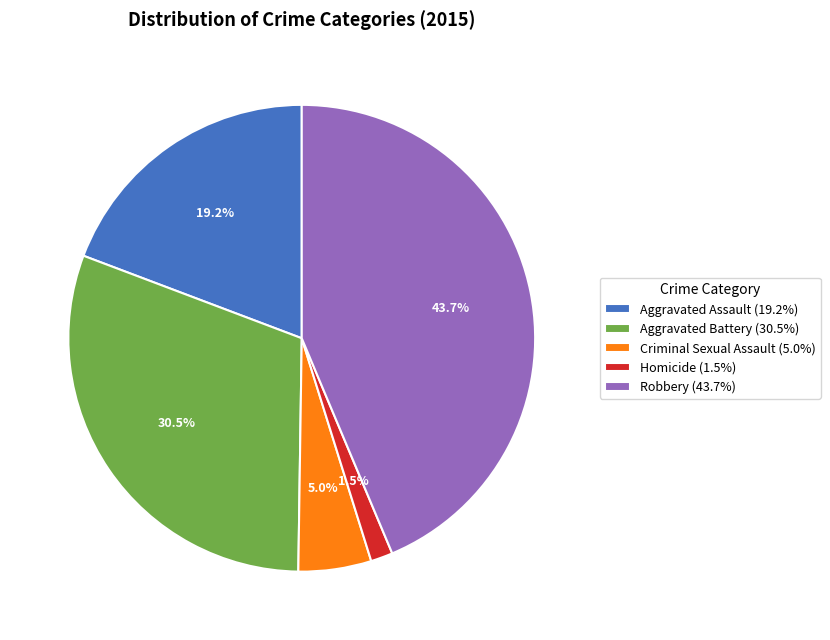

Does Aggravated Assault account for over 50% of the chart?

No